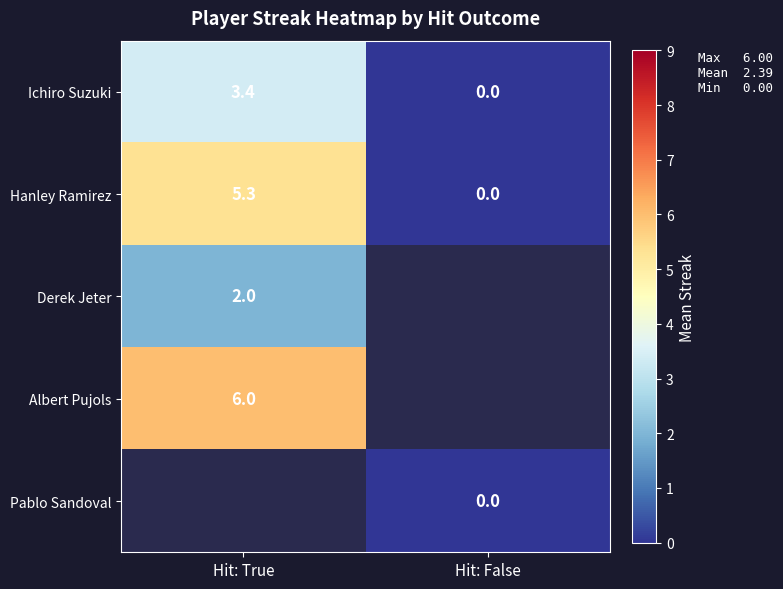

Between Hit: True and Hit: False, which is larger?

Hit: True